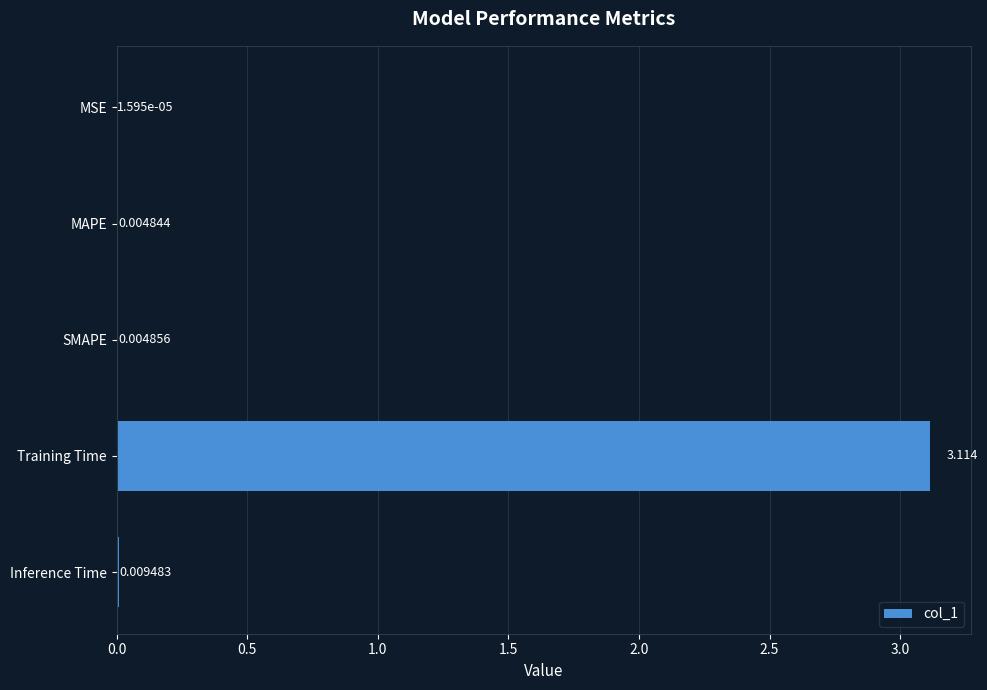

Between Inference Time and Training Time, which is larger?

Training Time